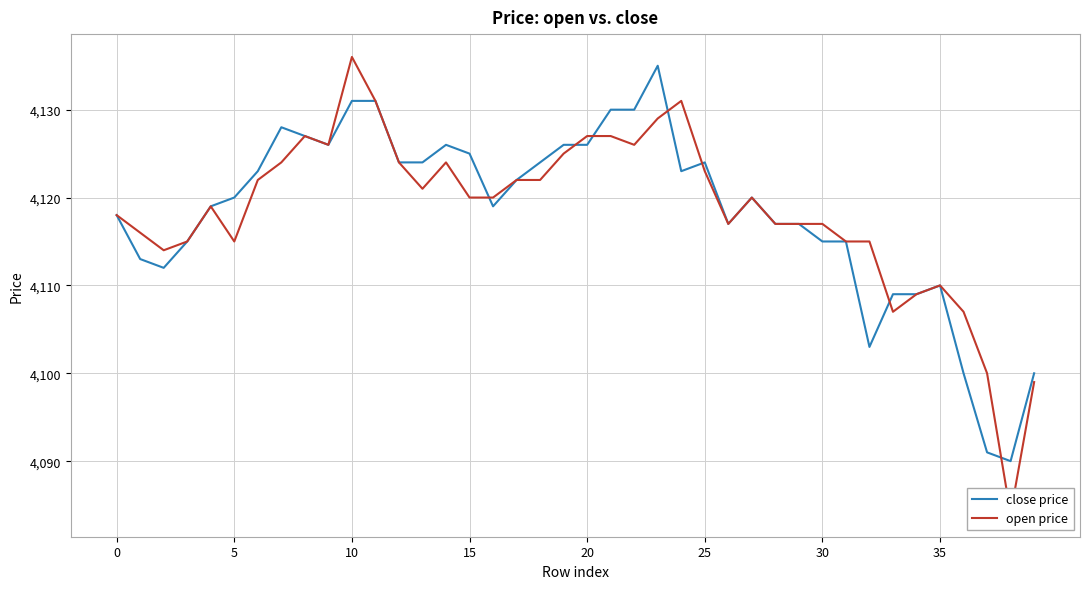

The open price series shows 5505 at 32. True or false?

False